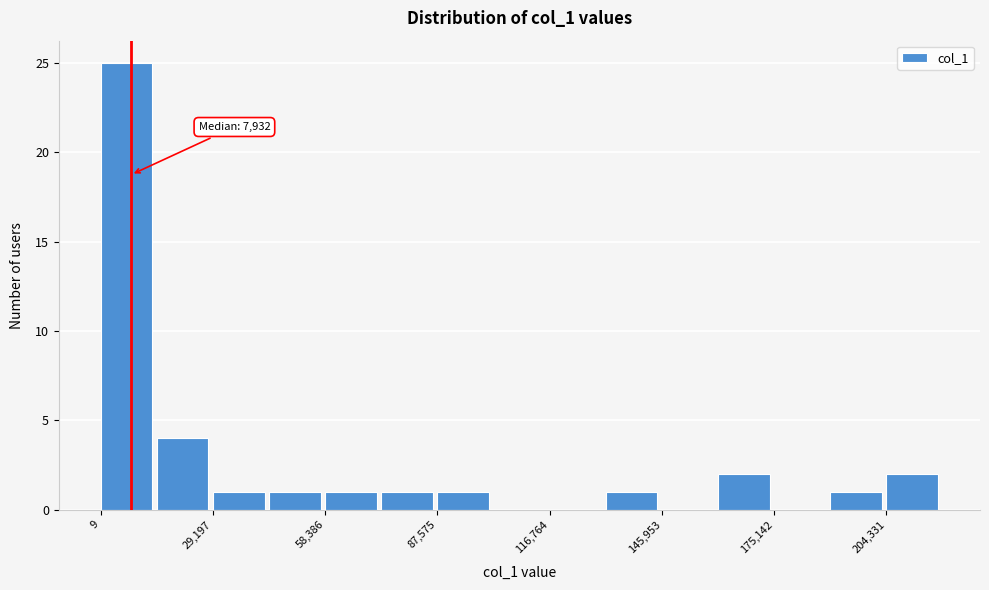

Read against the x-axis, roughly where is the centre of the tallest bar?

5000